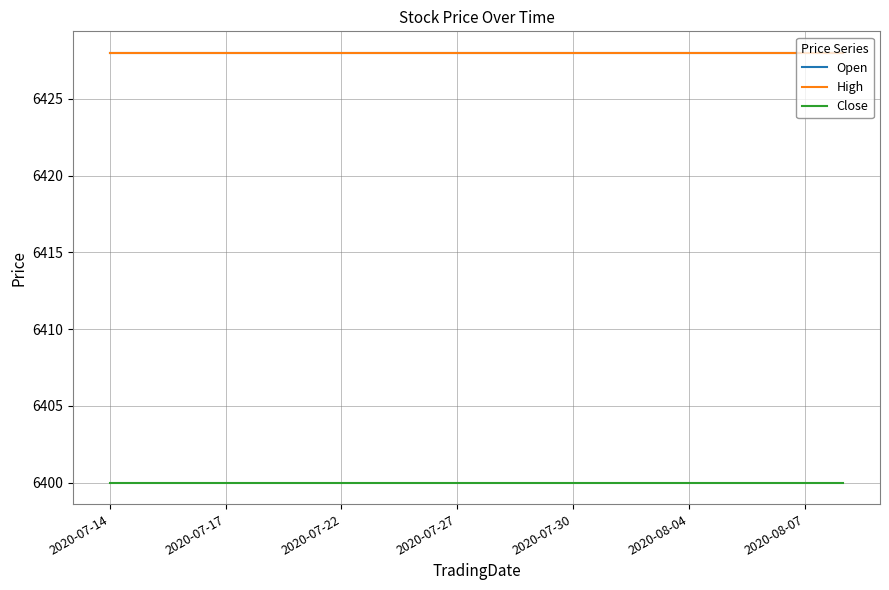

At which label does Open reach its minimum?

2020-07-14